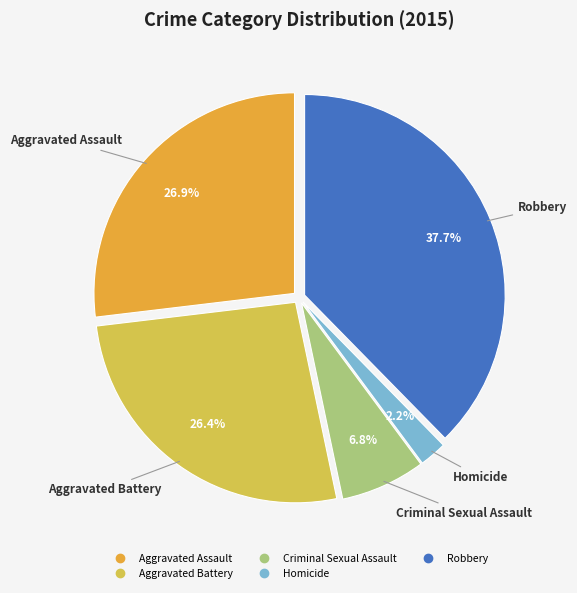

Count the number of slices in the pie.

5